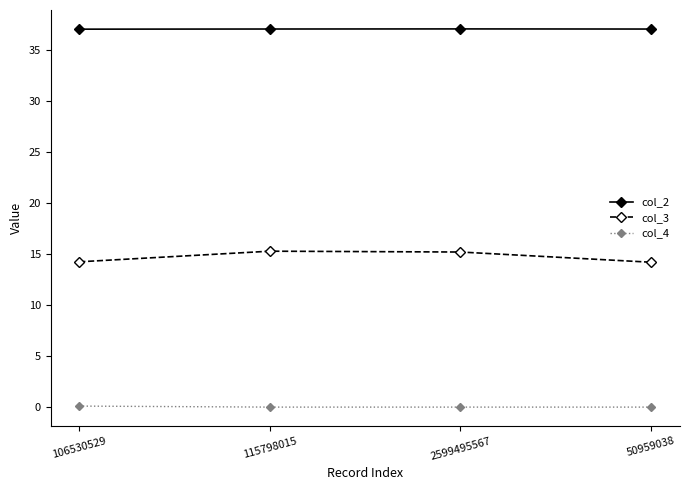

True or false: col_3 has a value of 26.8 at 115798015.

False